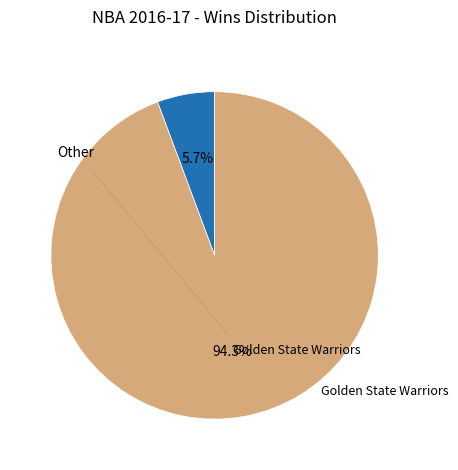

Is there any slice that represents more than half of the pie?

Yes